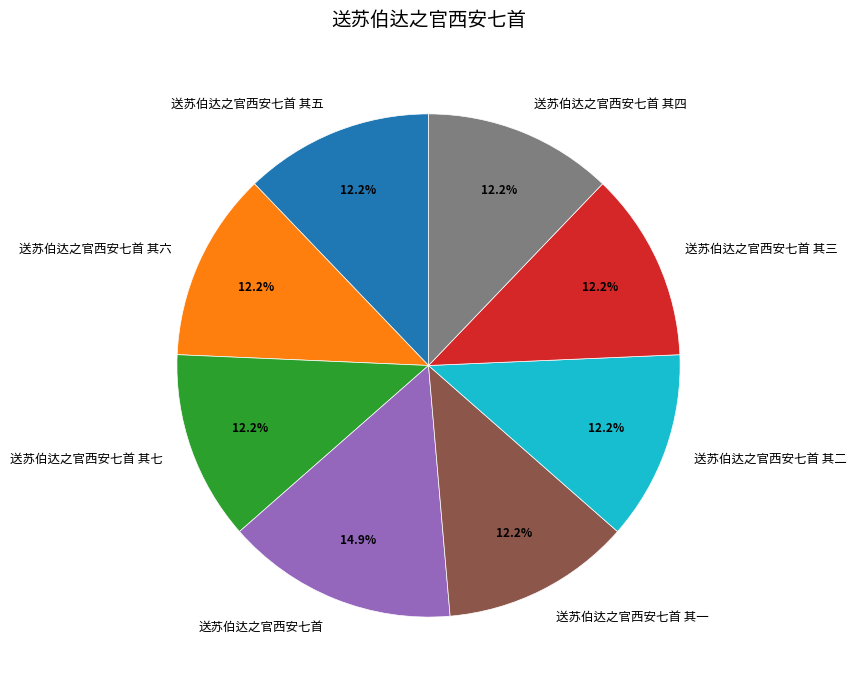

Which has a higher value, 送苏伯达之官西安七首 or 送苏伯达之官西安七首 其七?

送苏伯达之官西安七首